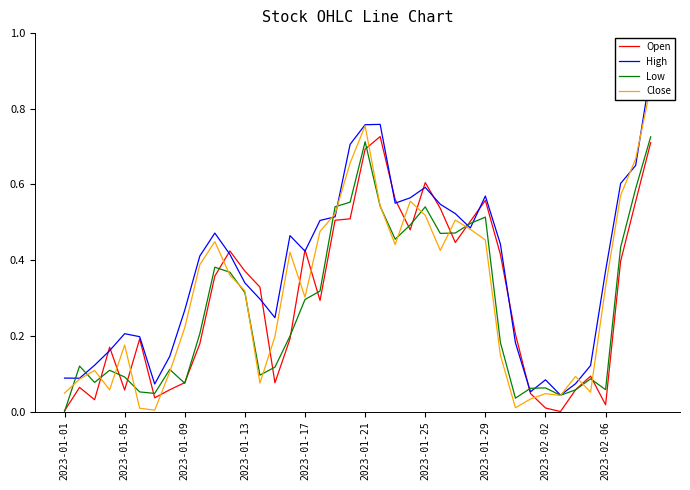

At which label does Low reach its minimum?

2023-01-01